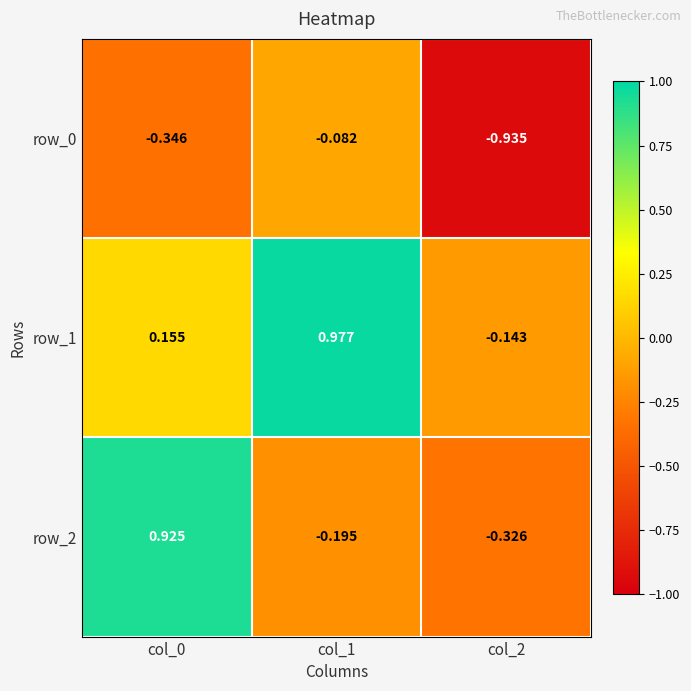

At which label does row_0 reach its minimum?

col_2